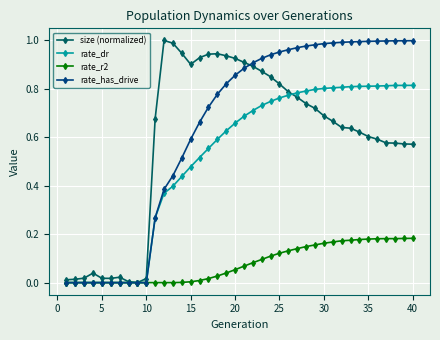

True or false: size (normalized) has more than 0 interior local peaks.

True